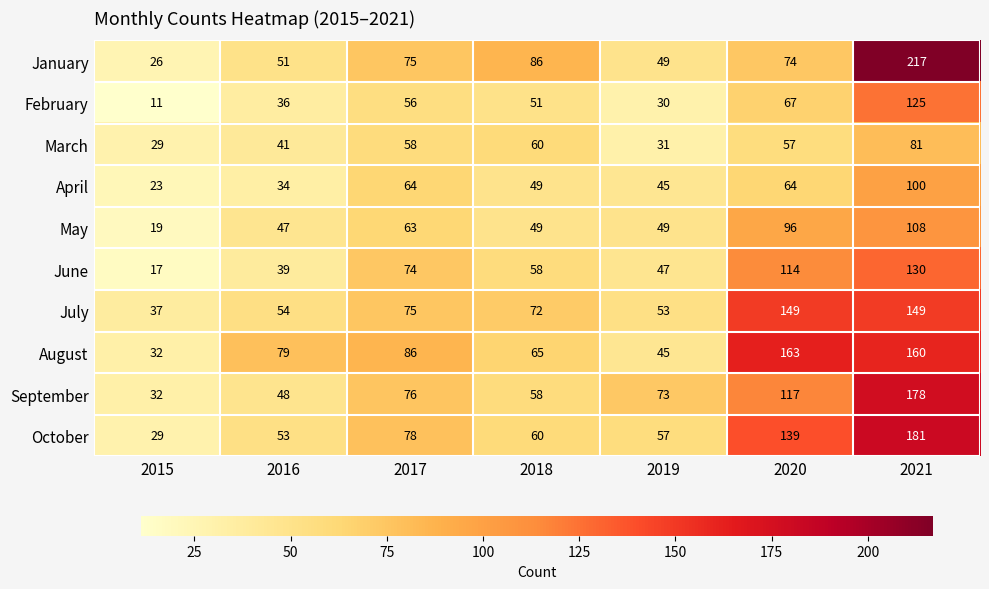

True or false: June has a value of 47 at 2019.

True